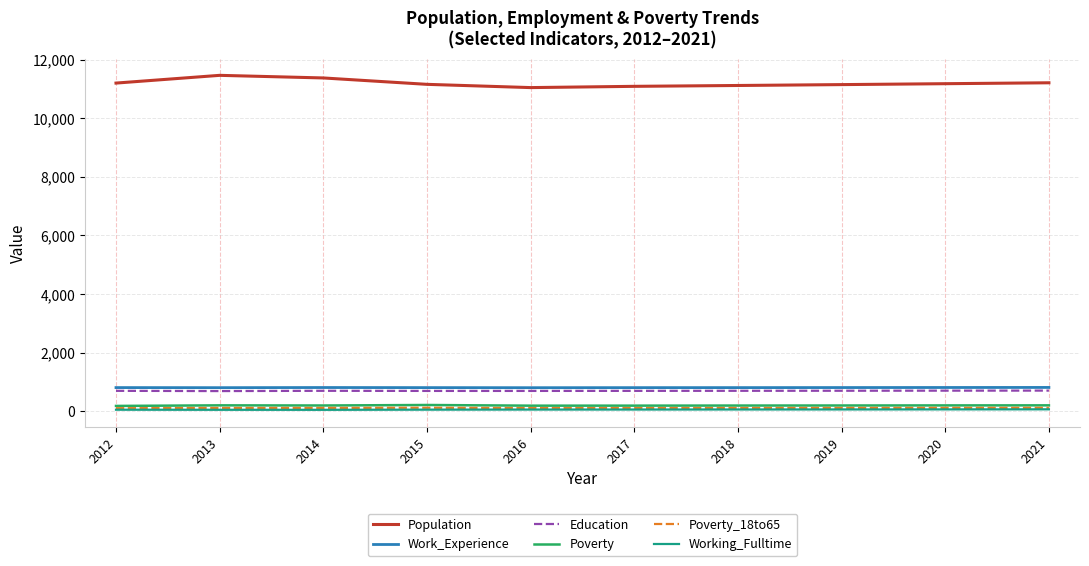

What is the maximum value shown in the chart?

11461